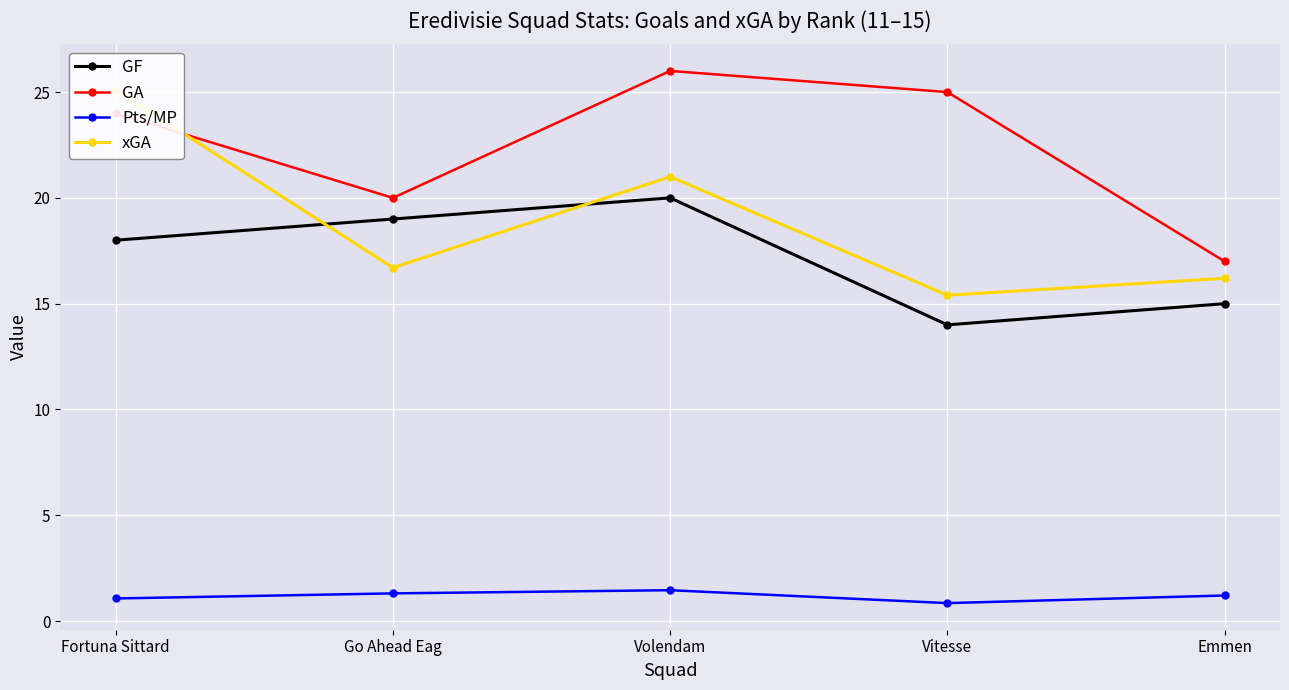

At which label does GF reach its peak?

Volendam